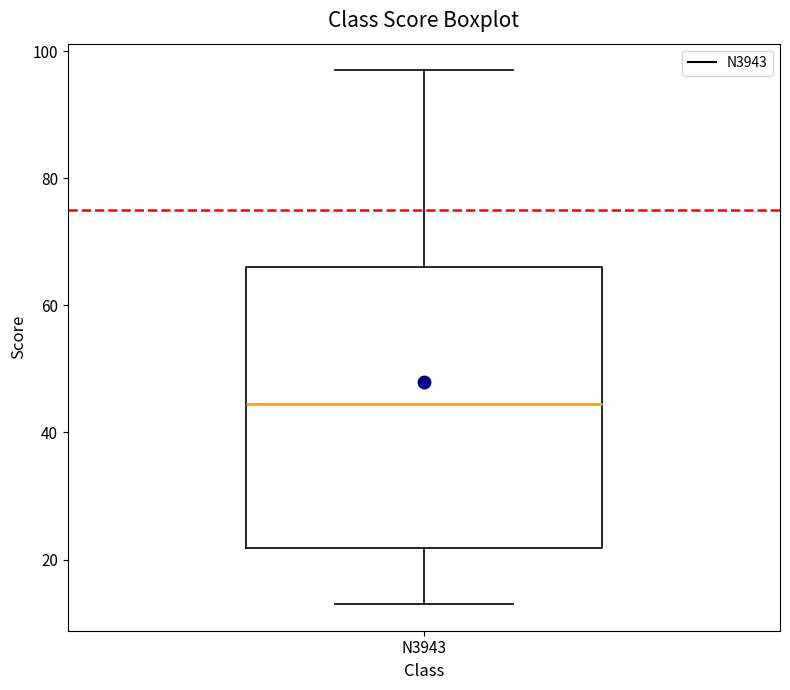

Read this box plot against the y-axis: the position of the median line, the range covered by the box, and the ends of both whiskers. The values are not printed on the chart, so give them approximately, as read against the axis.

median 44, box 22 to 66, whiskers 14 to 98